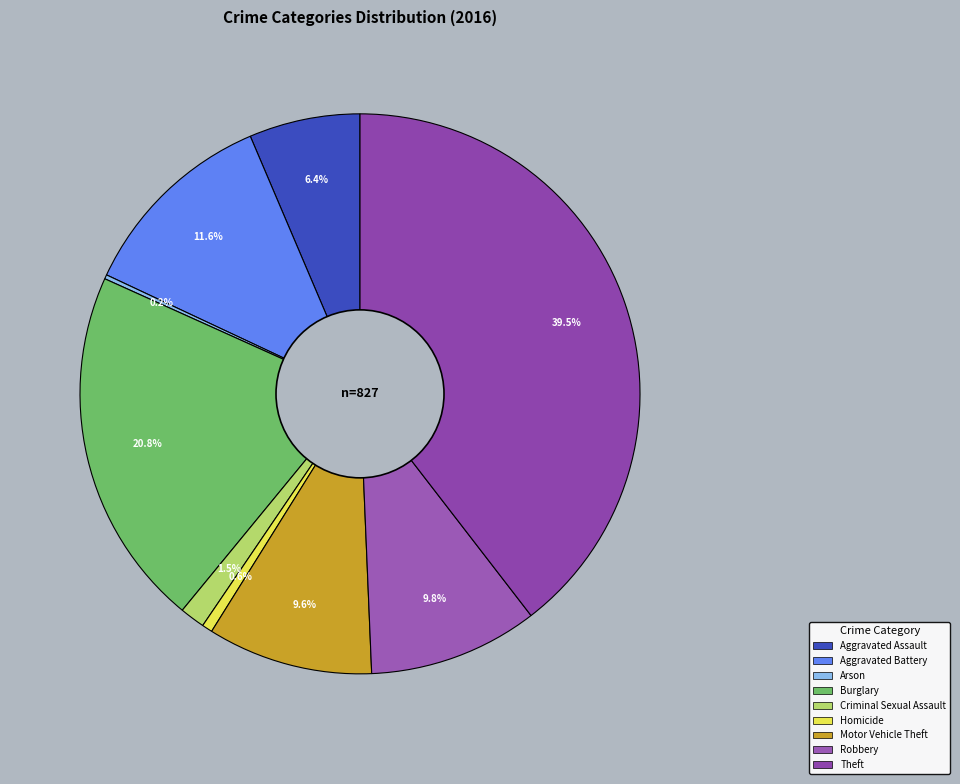

Combined, do Burglary and Robbery account for over 50%?

No